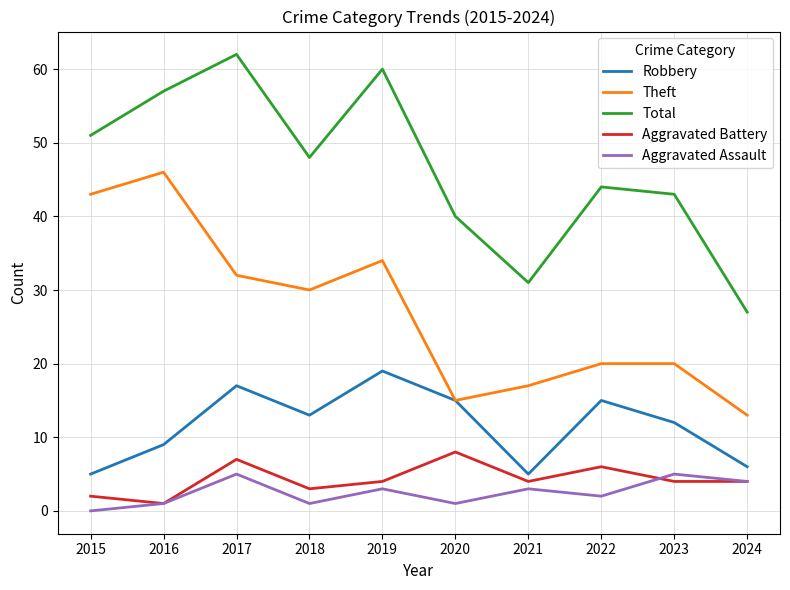

Rank the series at 2018 from highest to lowest value.

Total, Theft, Robbery, Aggravated Battery, Aggravated Assault